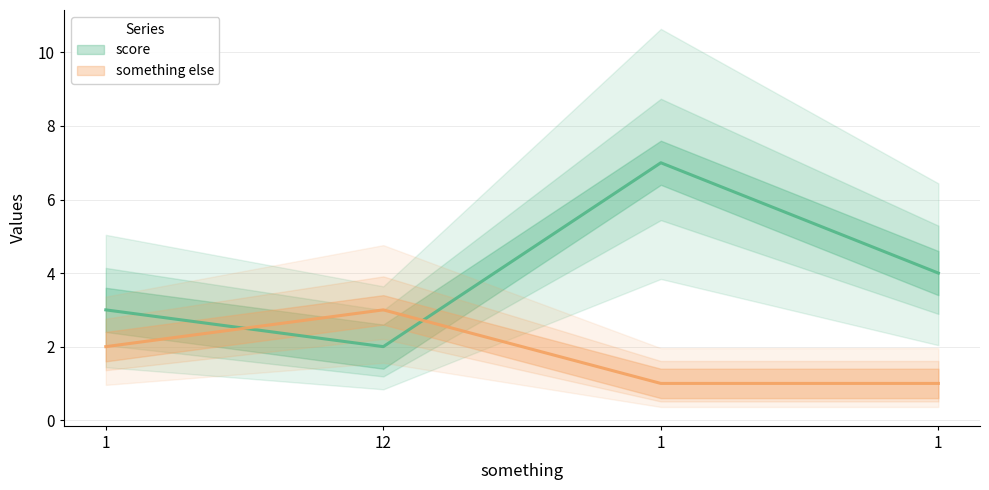

Which series has the widest spread of values?

score